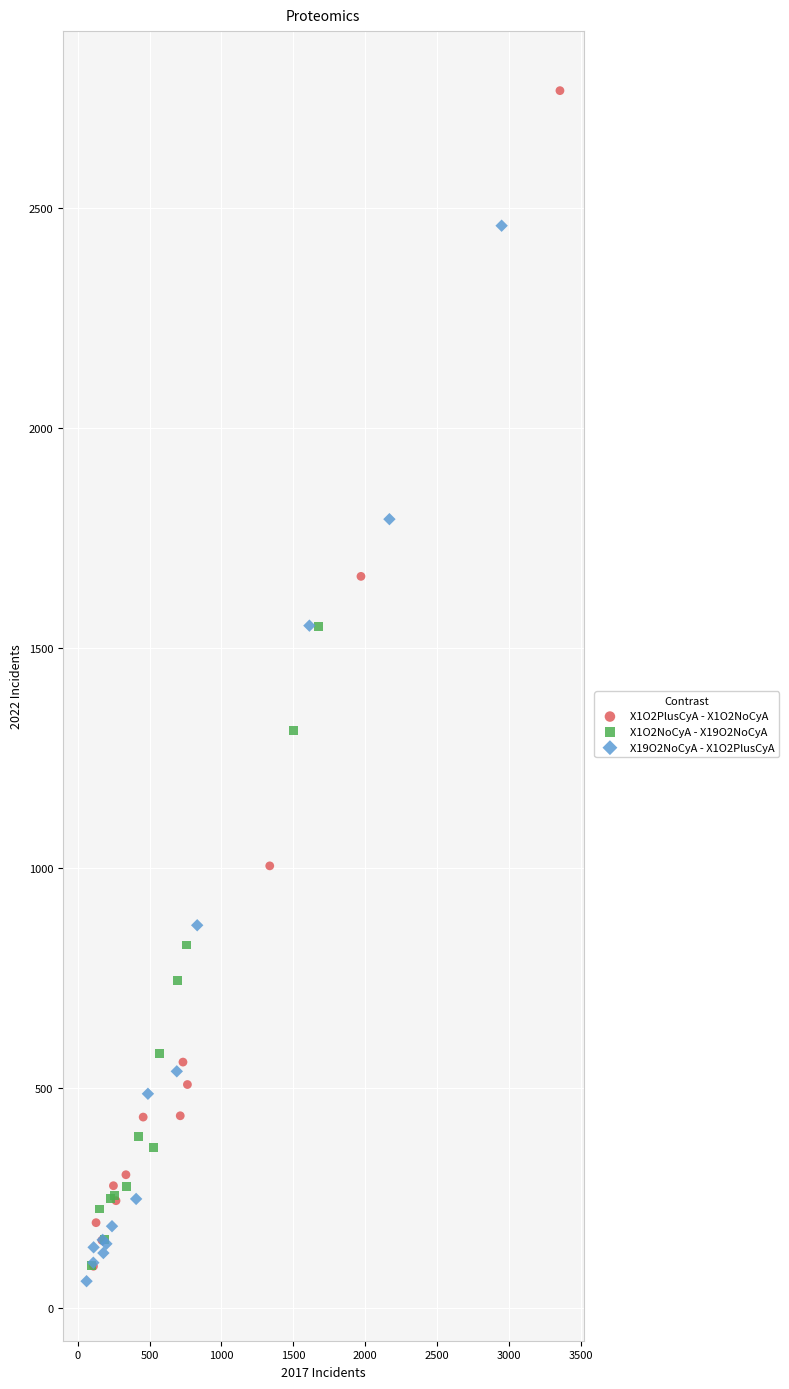

Which series has the largest Y range (max minus min)?

X1O2PlusCyA - X1O2NoCyA